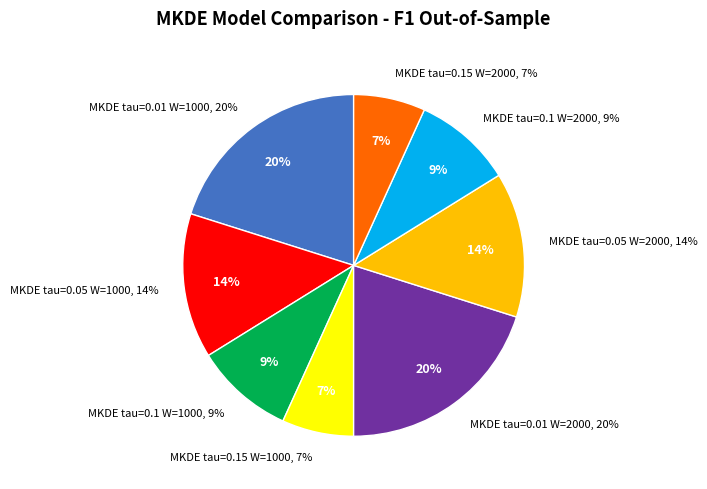

Does MKDE tau=0.15 W=2000 account for over 50% of the chart?

No